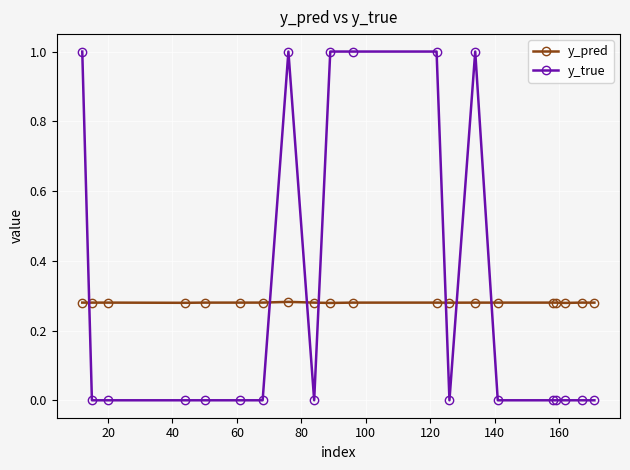

True or false: y_pred and y_true intersect in this chart.

True